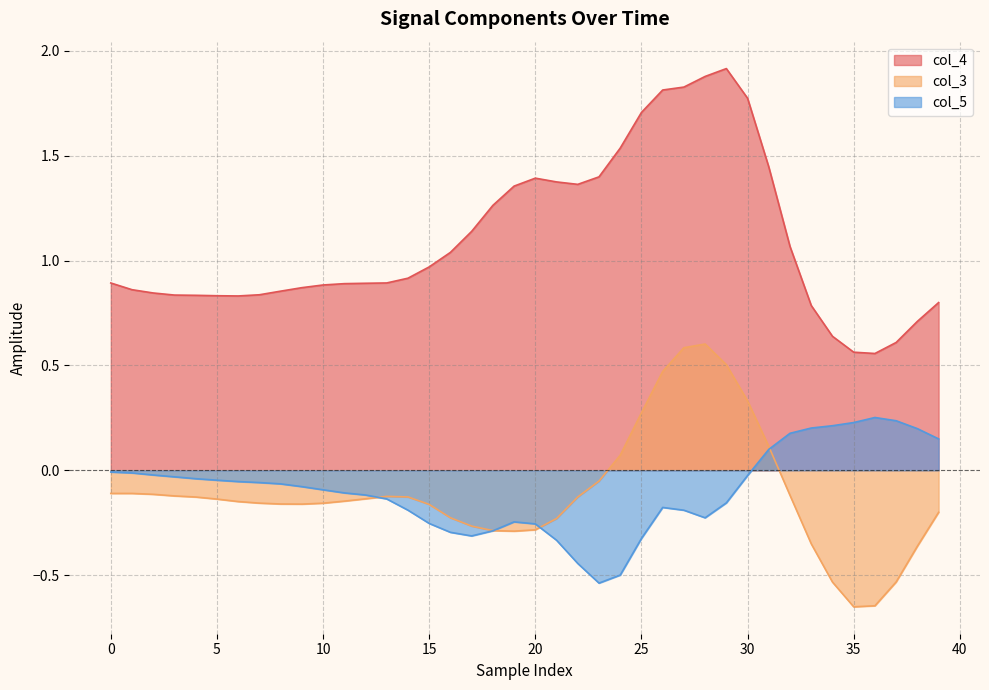

Reading left to right, list all the values displayed in this chart.

col_4: 0.9	0.9	0.8	0.8	0.8	0.8	0.8	0.8	0.9	0.9	0.9	0.9	0.9	0.9	0.9	1.0	1.0	1.1	1.3	1.4	1.4	1.4	1.4	1.4	1.5	1.7	1.8	1.8	1.9	1.9	1.8	1.4	1.1	0.8	0.6	0.6	0.6	0.6	0.7	0.8
col_3: -0.1	-0.1	-0.1	-0.1	-0.1	-0.1	-0.1	-0.2	-0.2	-0.2	-0.2	-0.1	-0.1	-0.1	-0.1	-0.2	-0.2	-0.3	-0.3	-0.3	-0.3	-0.2	-0.1	-0.1	0.1	0.3	0.5	0.6	0.6	0.5	0.3	0.1	-0.1	-0.4	-0.5	-0.7	-0.6	-0.5	-0.4	-0.2
col_5: -0.0	-0.0	-0.0	-0.0	-0.0	-0.0	-0.1	-0.1	-0.1	-0.1	-0.1	-0.1	-0.1	-0.1	-0.2	-0.3	-0.3	-0.3	-0.3	-0.2	-0.3	-0.3	-0.4	-0.5	-0.5	-0.3	-0.2	-0.2	-0.2	-0.2	-0.0	0.1	0.2	0.2	0.2	0.2	0.3	0.2	0.2	0.1